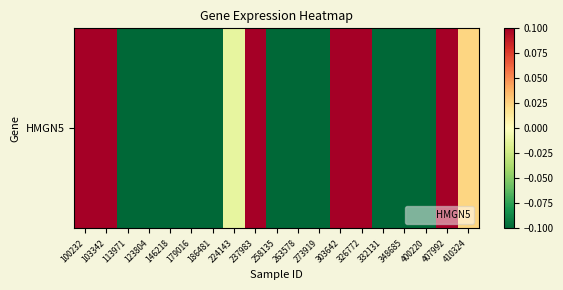

List the labels in order of value, largest first.

326772, 103342, 100232, 407992, 237983, 303642, 410324, 224143, 348685, 179016, 263578, 146218, 273919, 123804, 400220, 258135, 113971, 186481, 332131